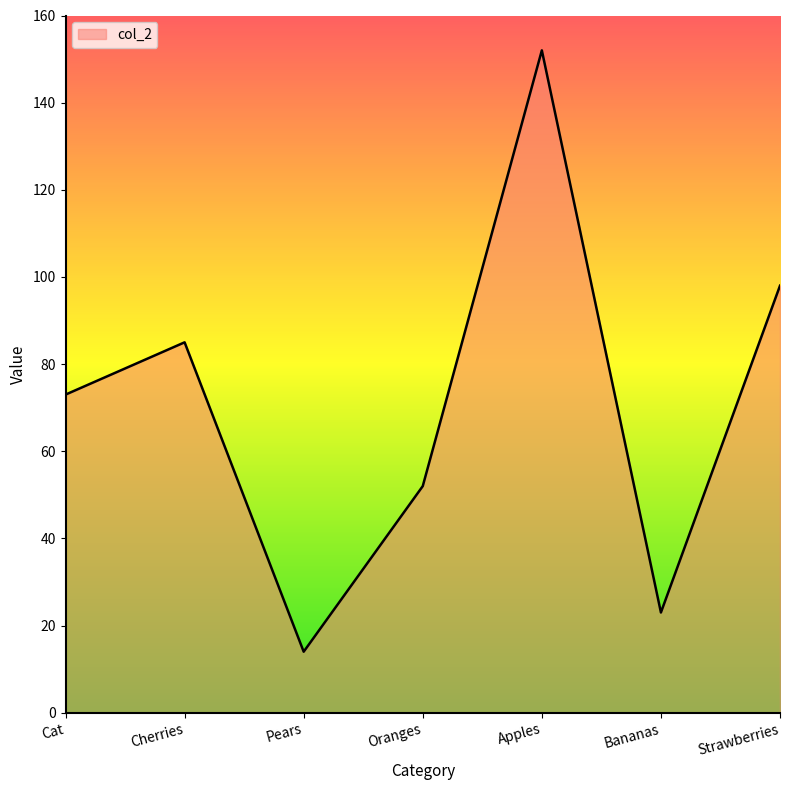

Rank the categories by value from highest to lowest.

Apples, Strawberries, Cherries, Cat, Oranges, Bananas, Pears